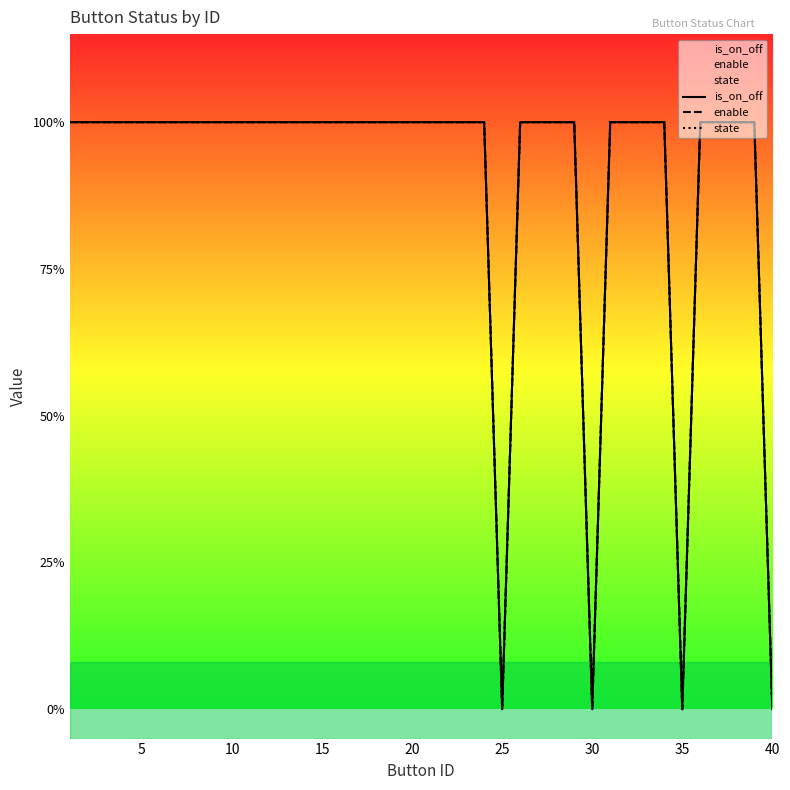

At how many categories does at least one series exceed 0?

36